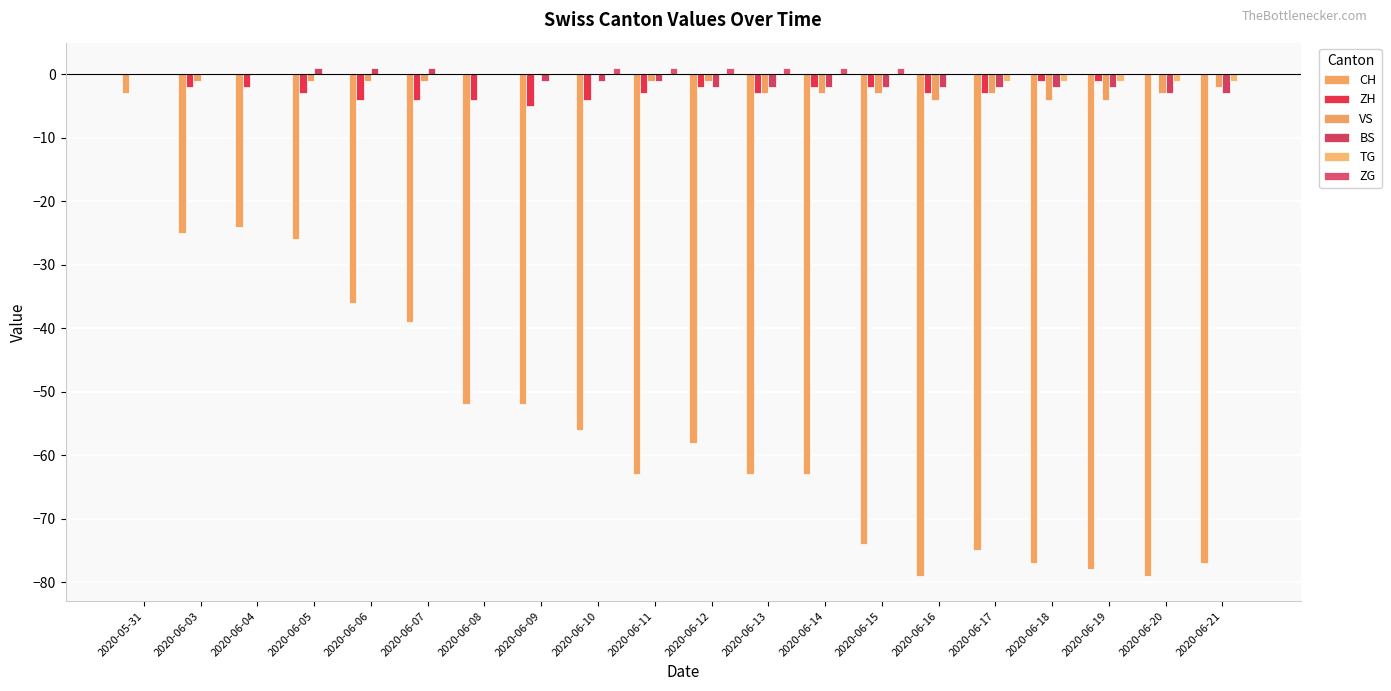

The ZG series shows 1 at 2020-06-17. True or false?

False